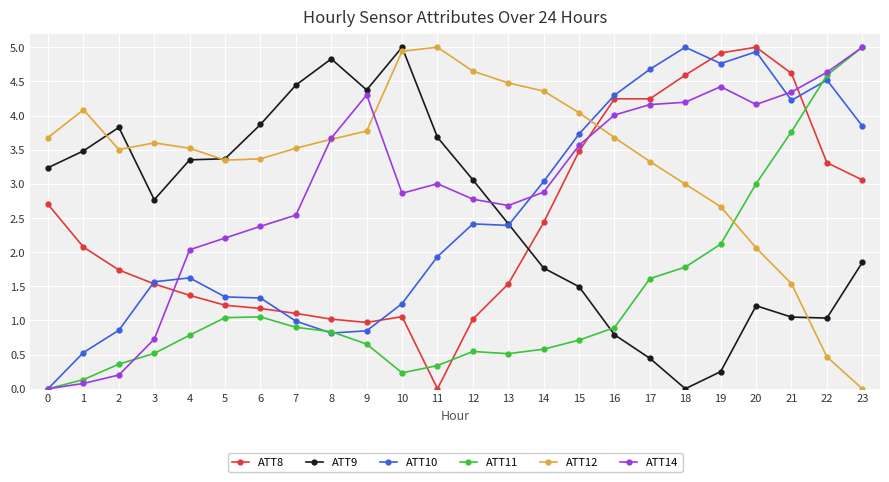

What is the greatest value displayed?

5.0